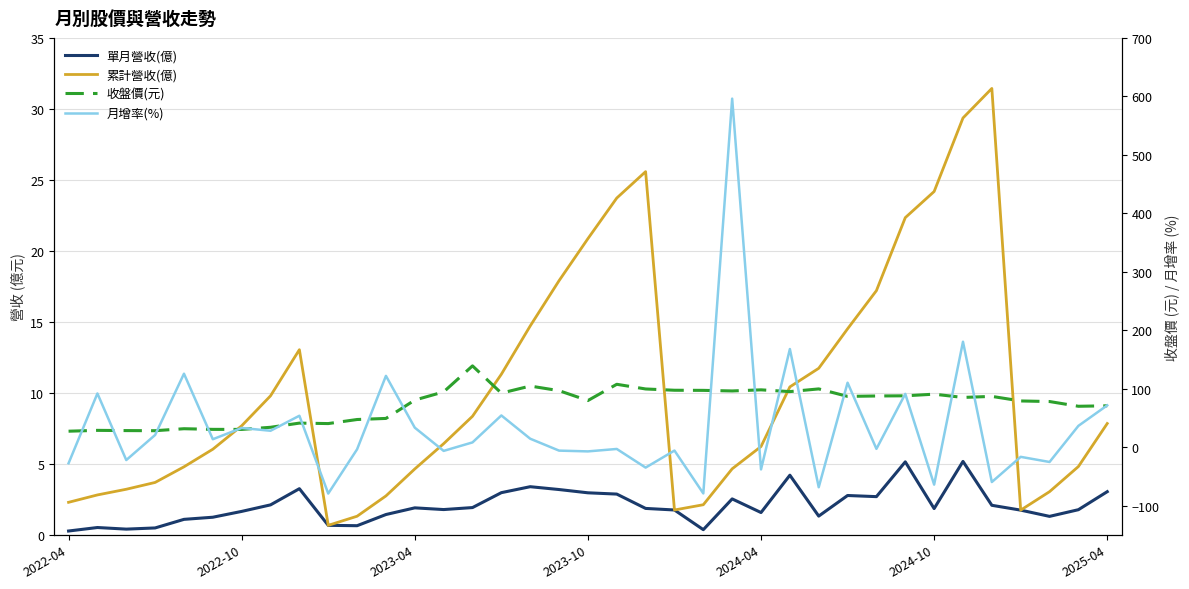

Which has a higher value, 2022-04 or 21?

21